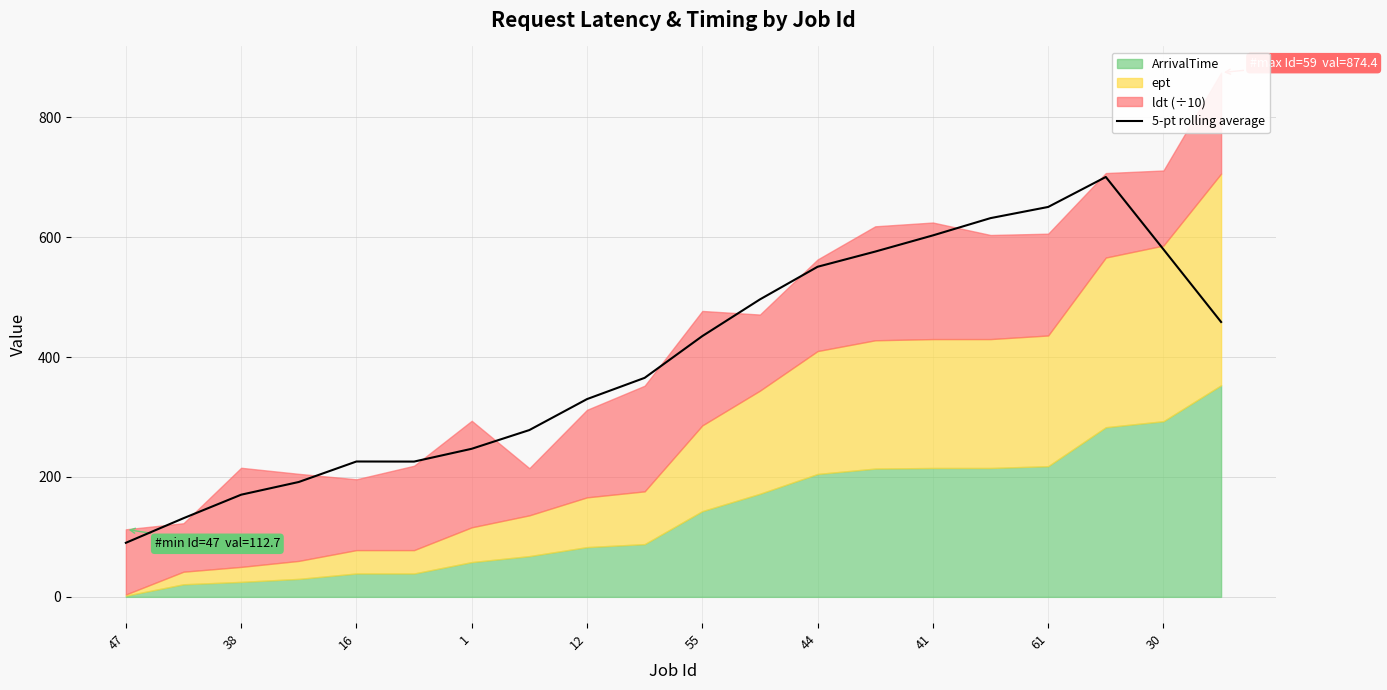

How many lines are shown in the chart?

1